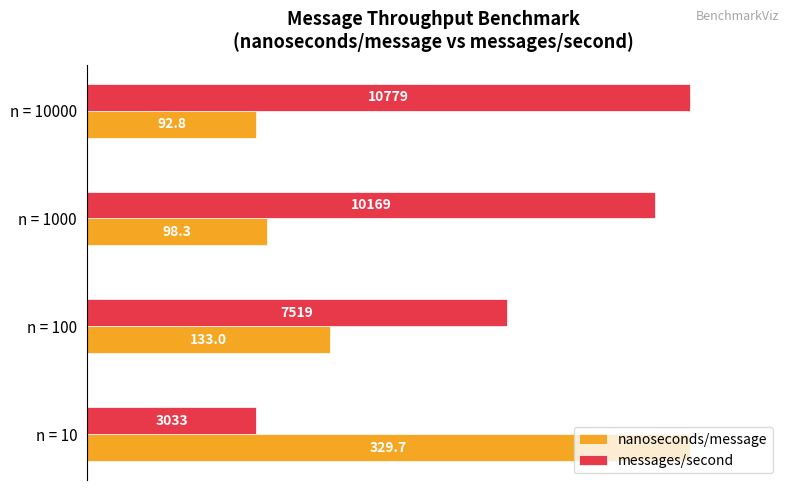

What are all the series names shown in the legend?

nanoseconds/message, messages/second